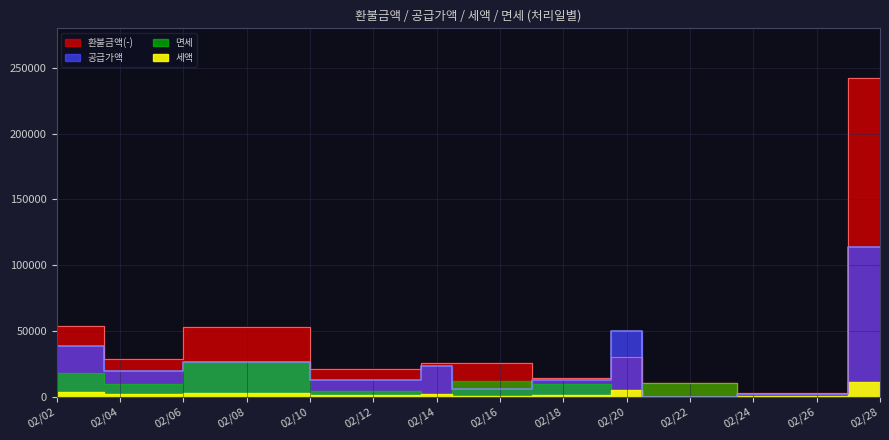

True or false: 공급가액 and 환불금액(-) cross at least once.

True